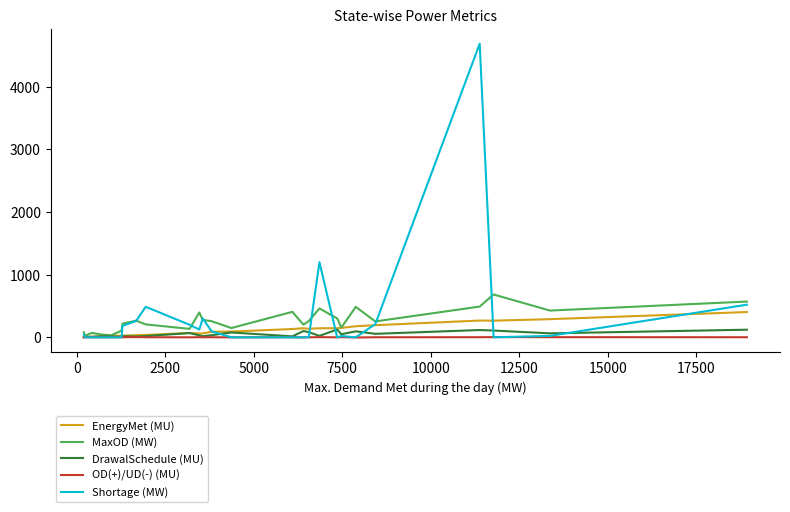

Which series has the widest spread of values?

Shortage (MW)